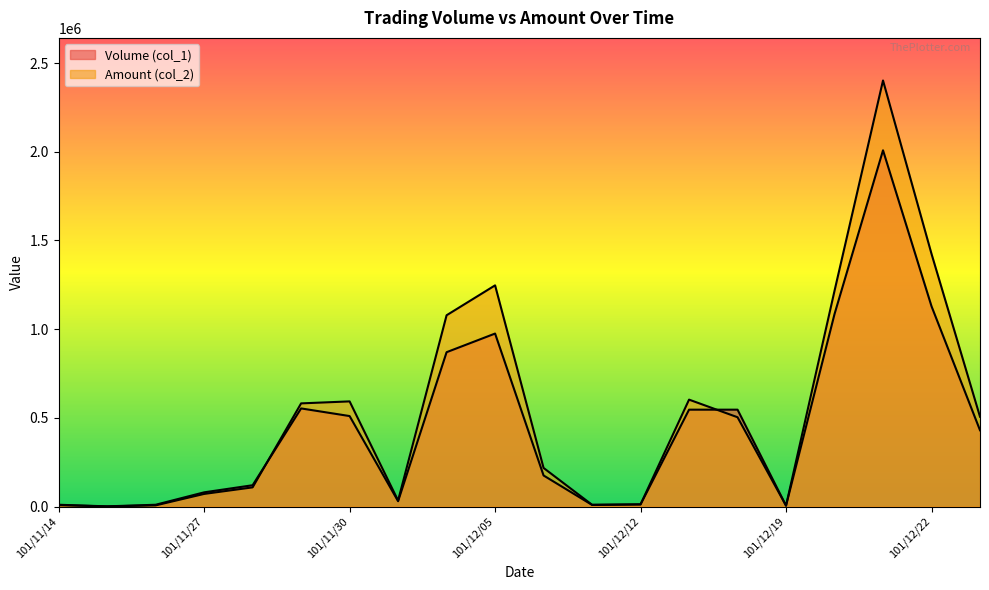

True or false: Volume (col_1) and Amount (col_2) intersect in this chart.

True